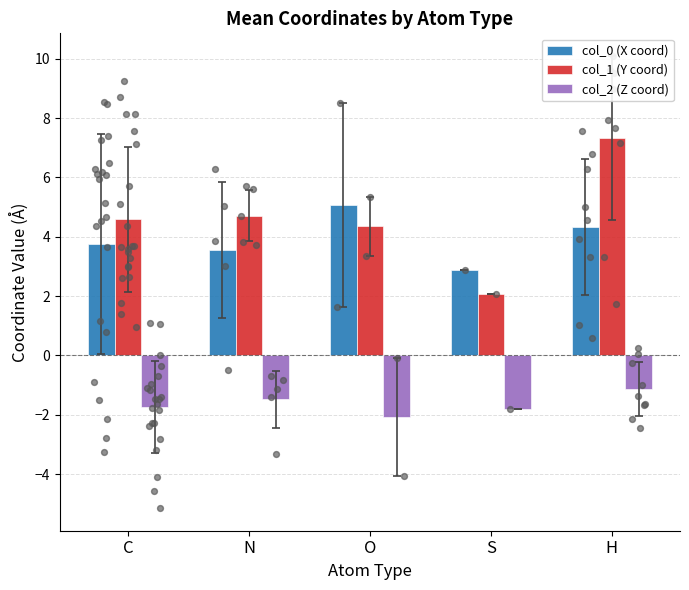

Which series has the largest total across all categories?

col_1 (Y coord)